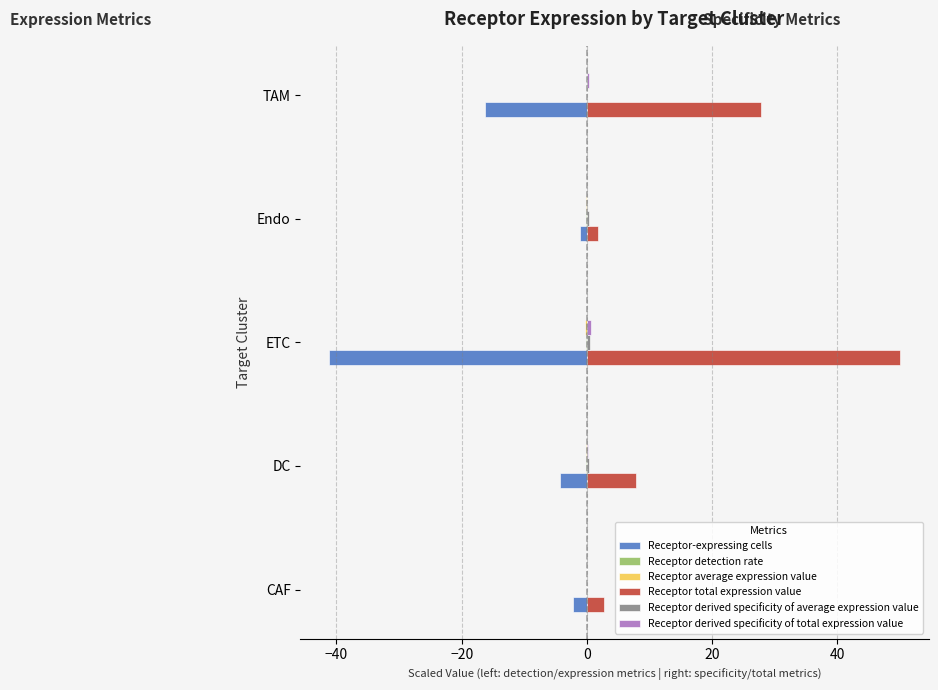

The Receptor-expressing cells series shows -16.3 at TAM. True or false?

True